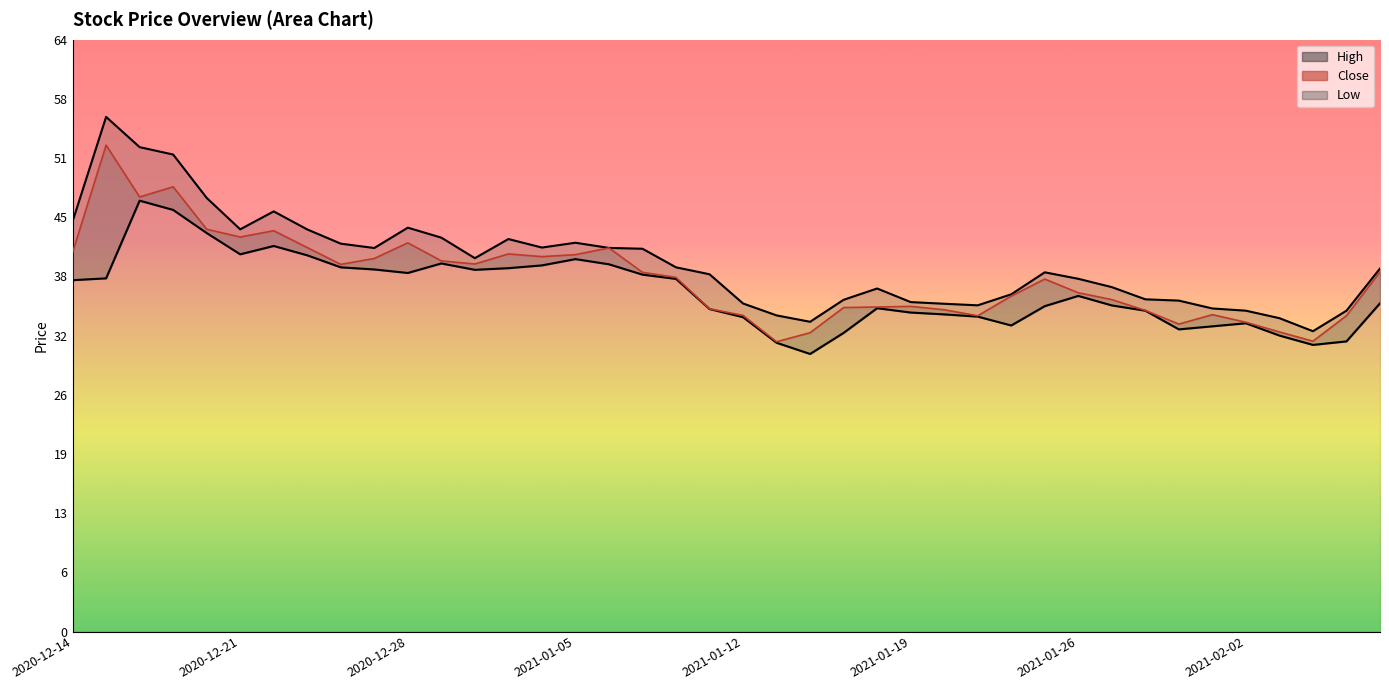

What is the difference between the maximum and second lowest values in the high_line series?

22.2